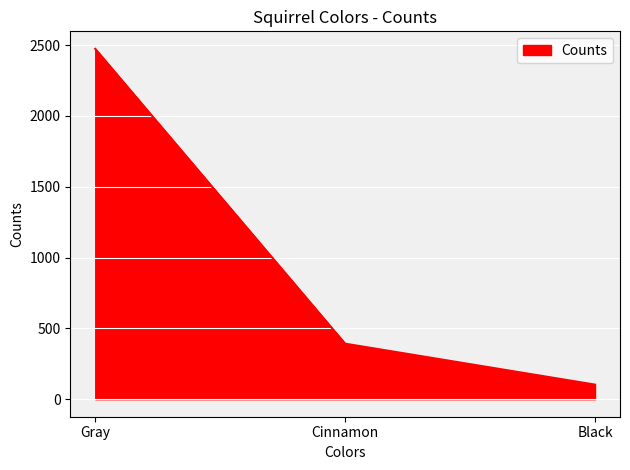

What is the average value?

989